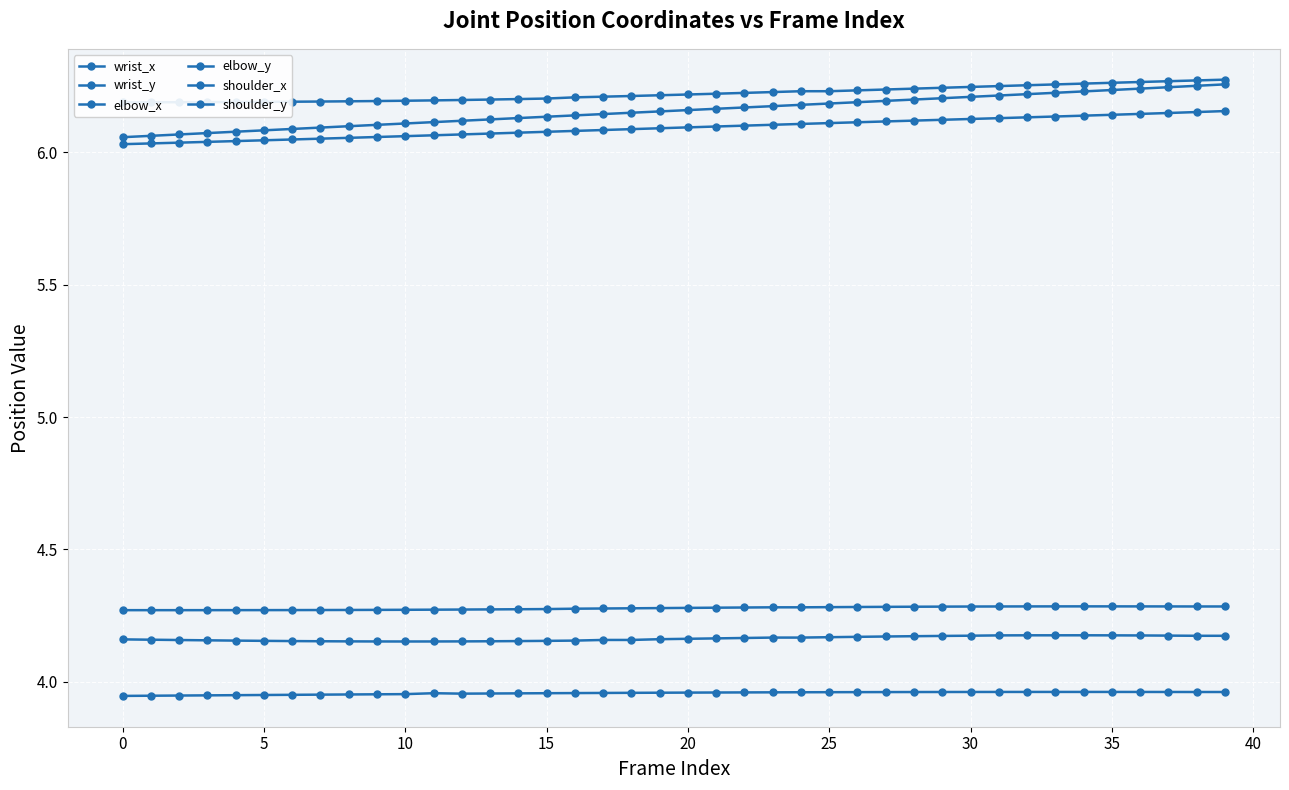

Is it true that elbow_y equals 4.2 at 35?

True